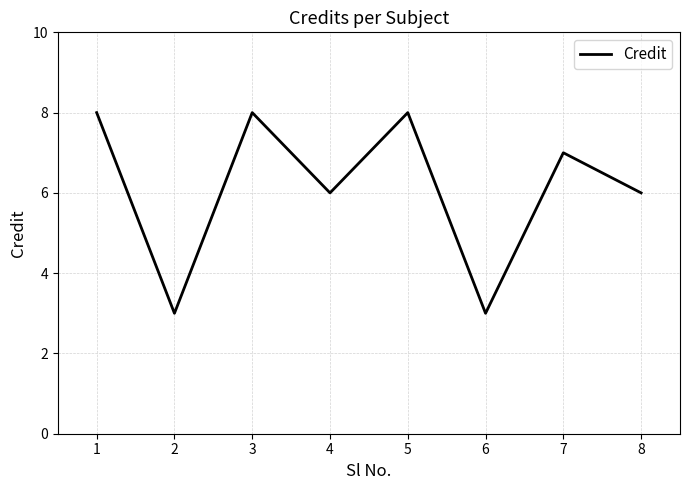

What is the ratio of the value at 4 to the value at 8?

1.0